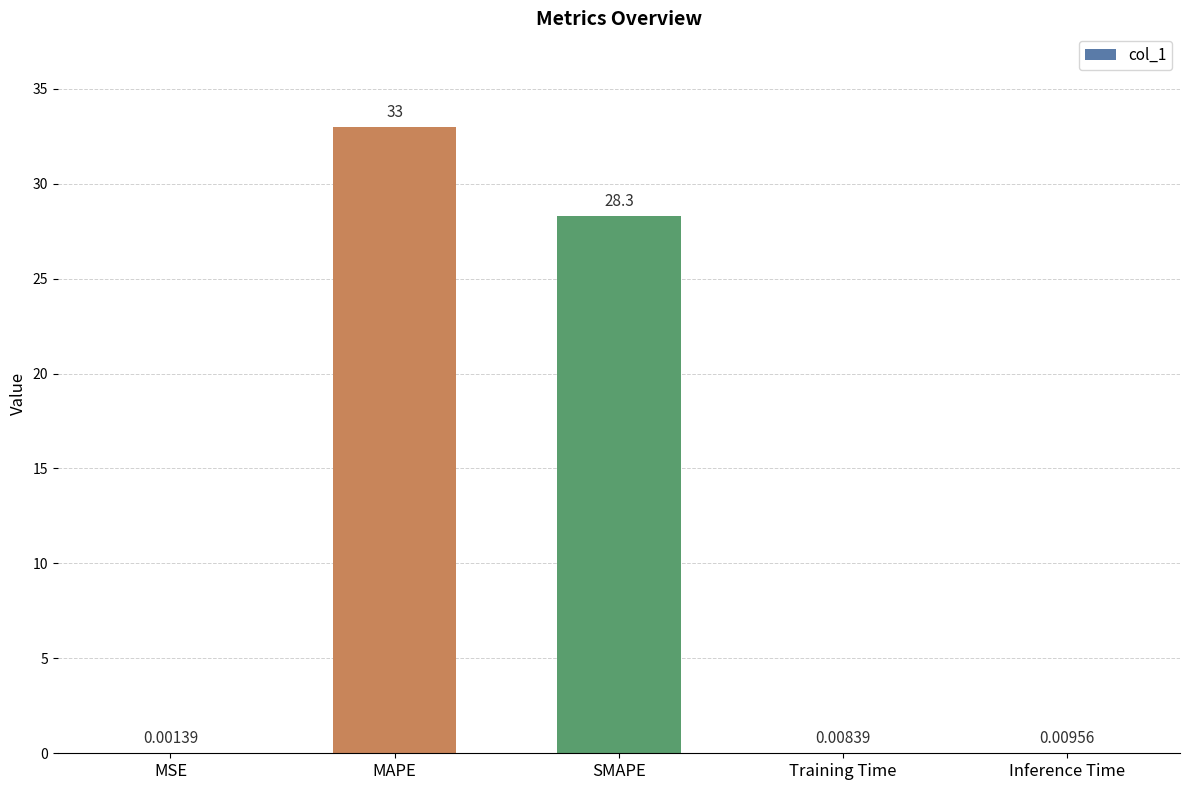

Which category has the highest value across all series?

MAPE